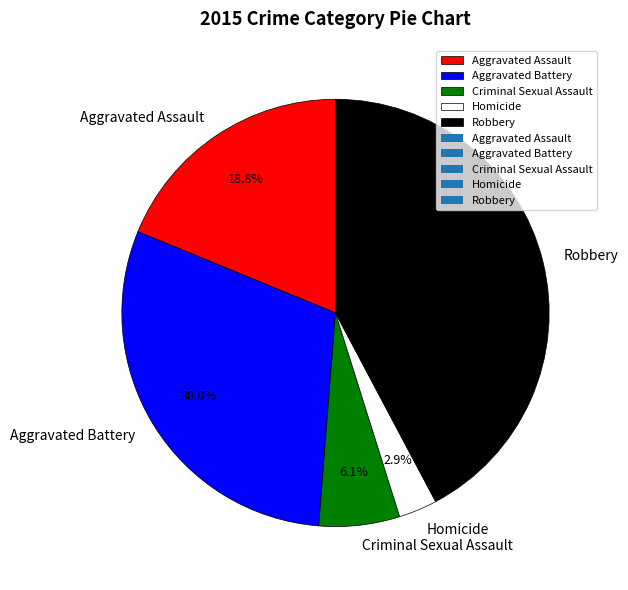

To the nearest percent, what portion does Aggravated Assault represent?

19%